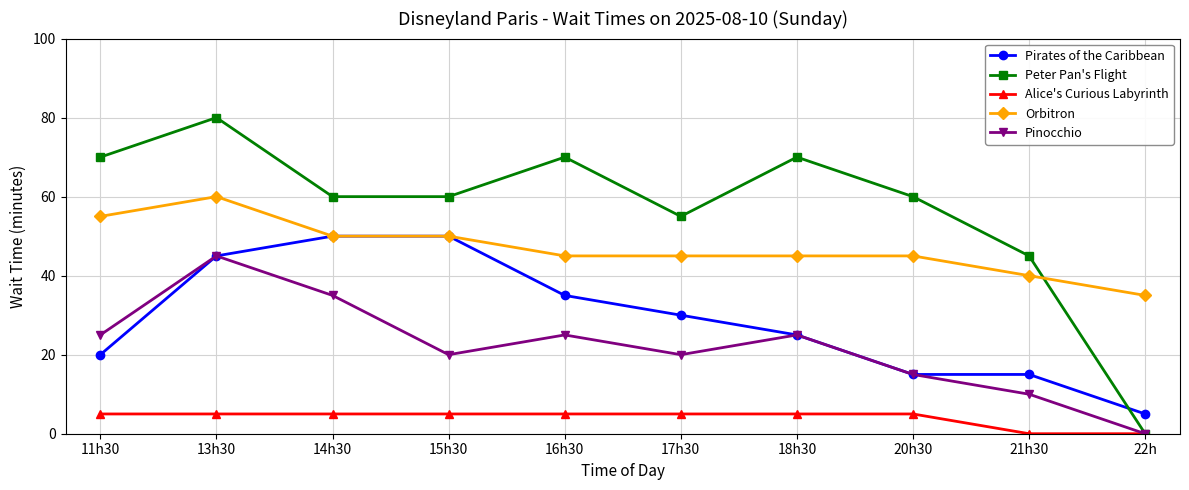

True or false: Pinocchio has a value of 25 at 18h30.

True